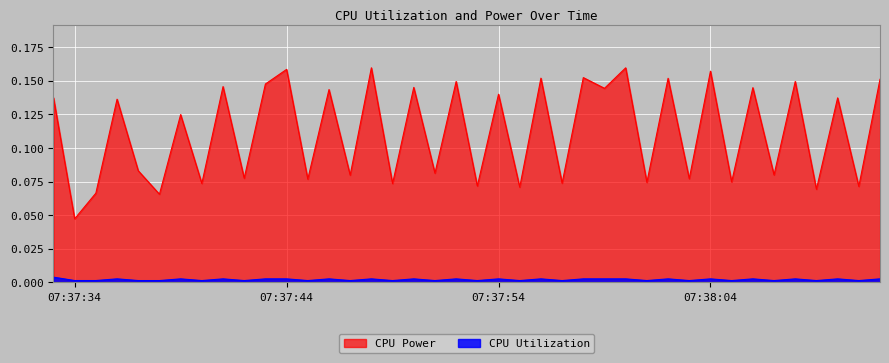

Which category has the highest value in the CPU Utilization series?

2025-03-25 07:37:33